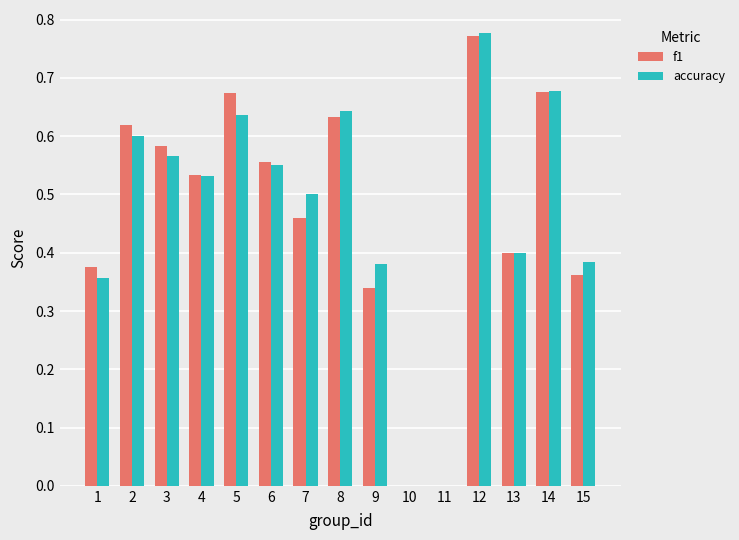

At which category is the sum across all series the highest?

12